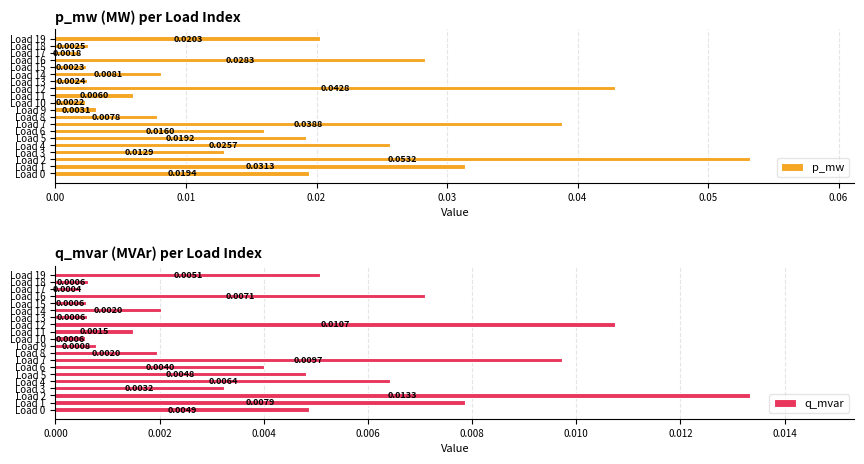

Which series changed the most between Load 2 and Load 17?

p_mw